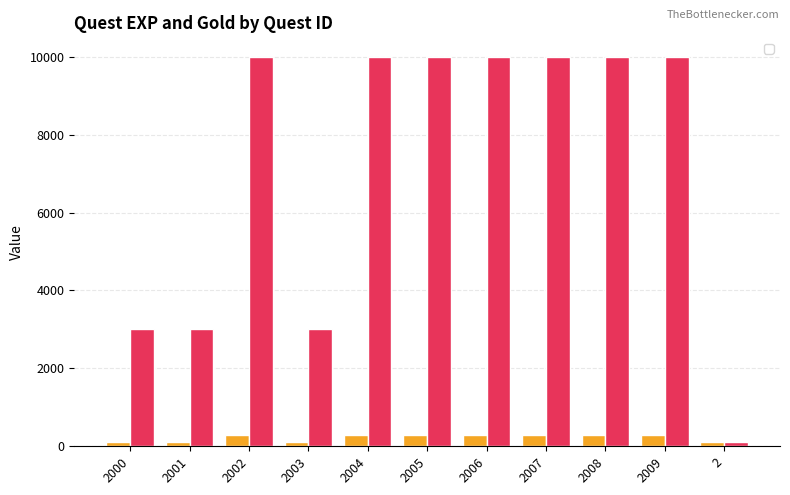

List the series in order of their overall mean, highest first.

_gold, _exp